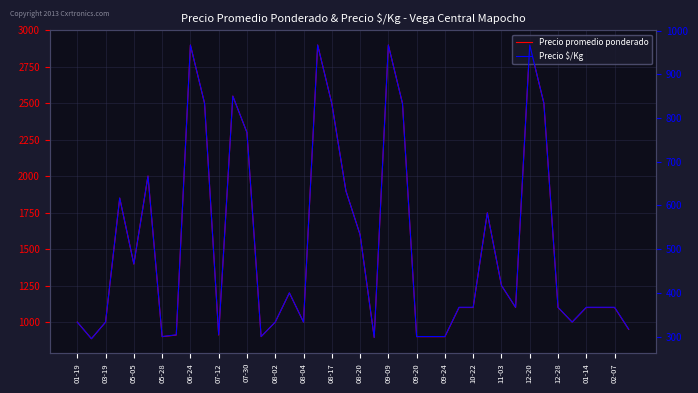

What is the value of the Precio promedio ponderado point at the 6th from the left?

2002